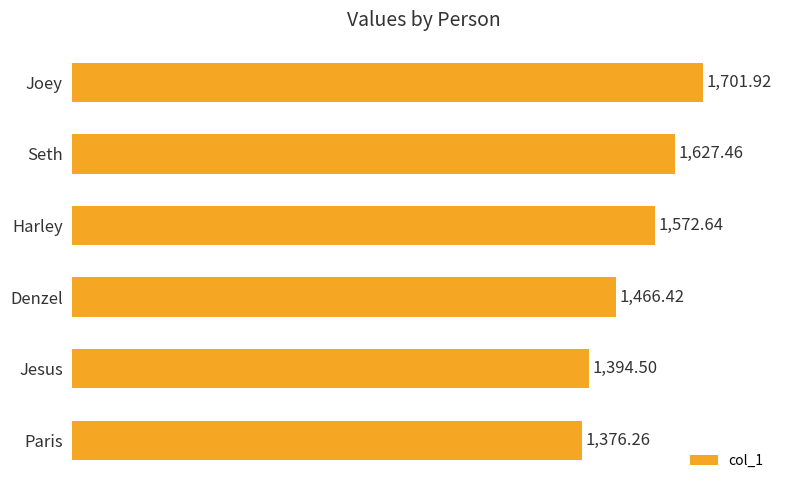

How many bars are there in total?

6